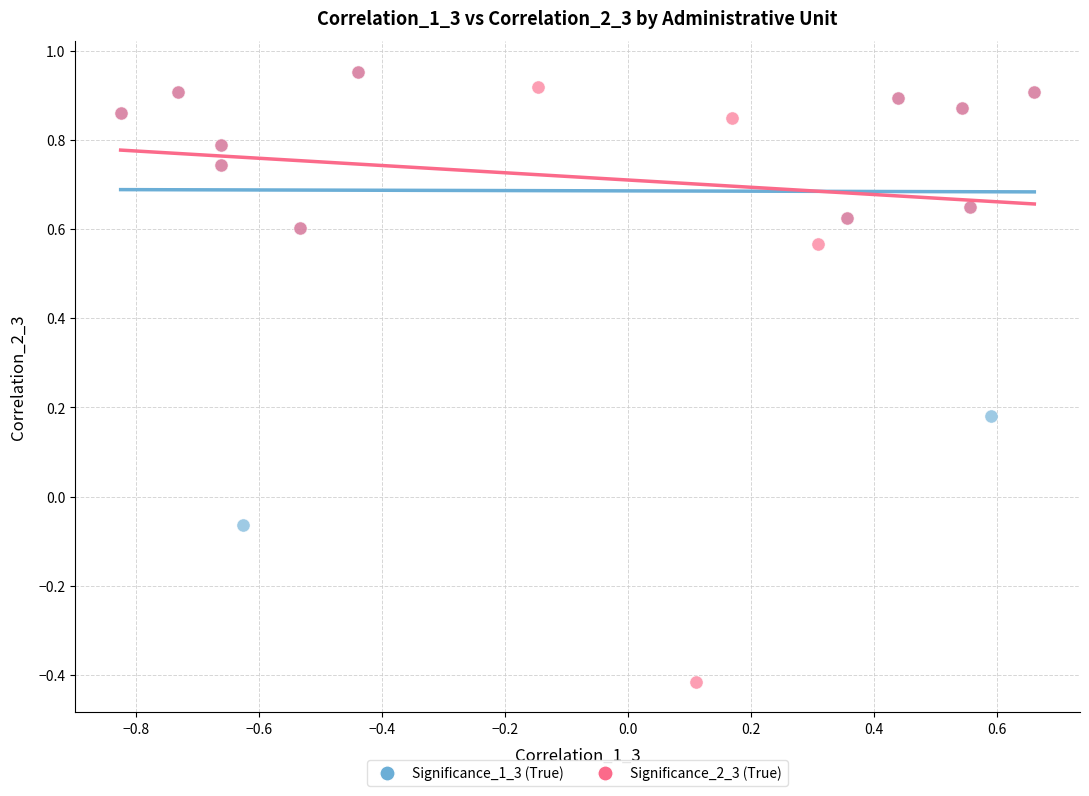

Which series reaches the minimum Y coordinate?

Significance_2_3 (True)